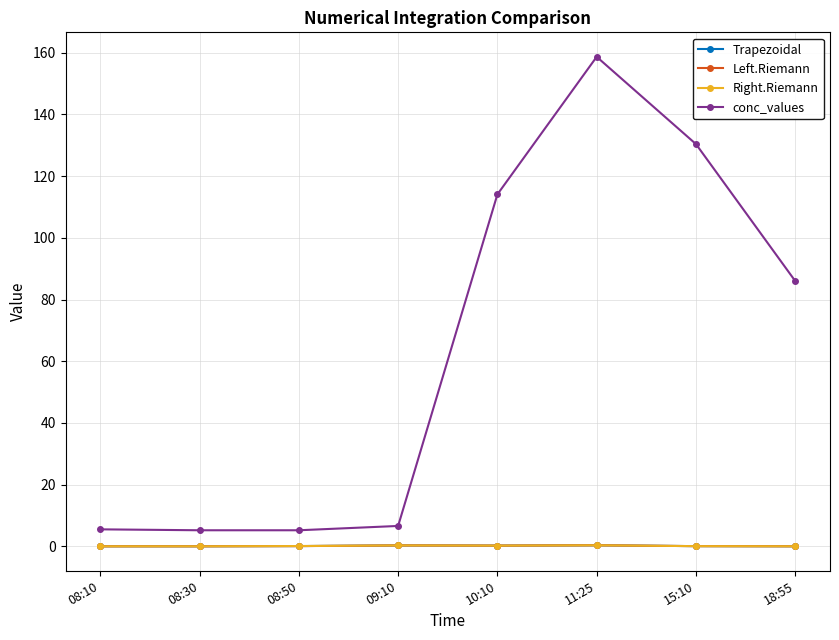

Where is conc_values nearest to the value 81?

18:55